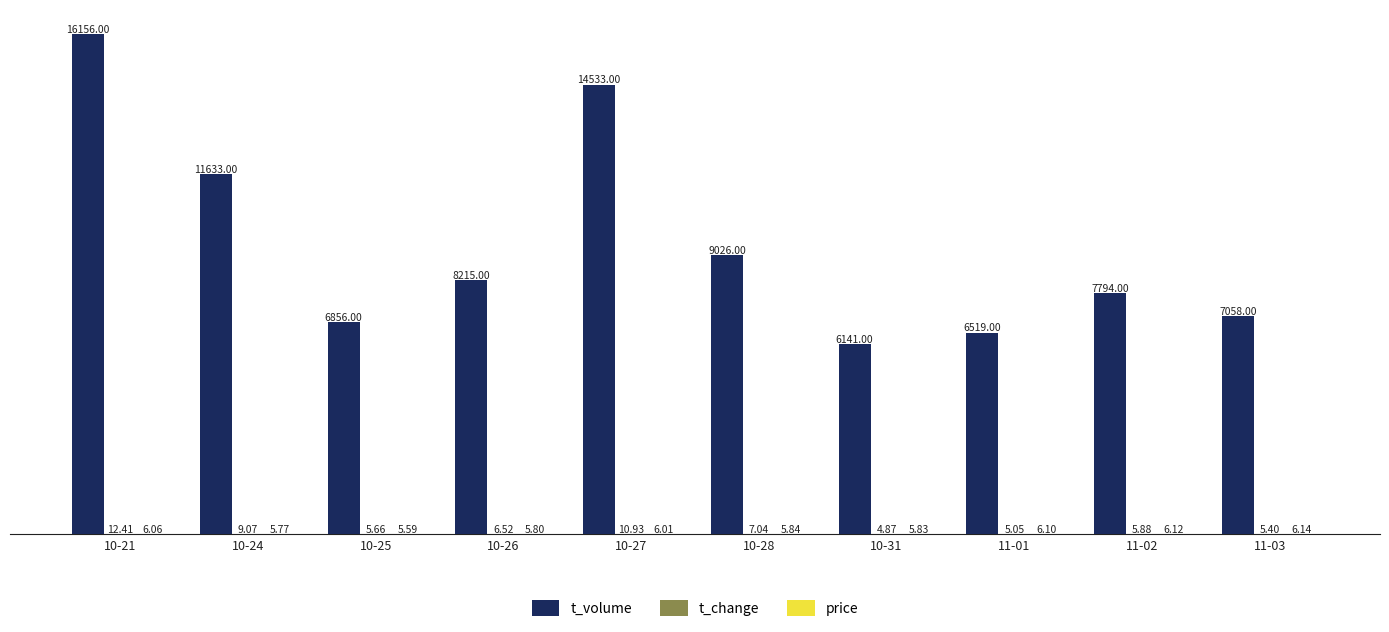

Which series has the largest total across all categories?

t_volume